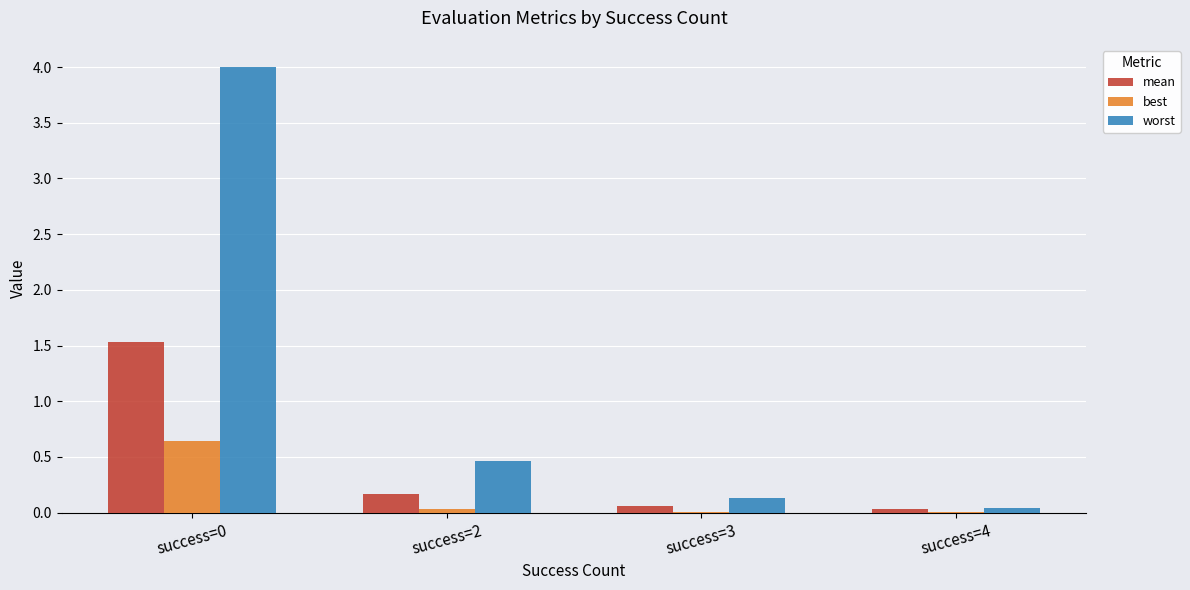

What is the difference between the worst values at success=2 and success=4?

0.4